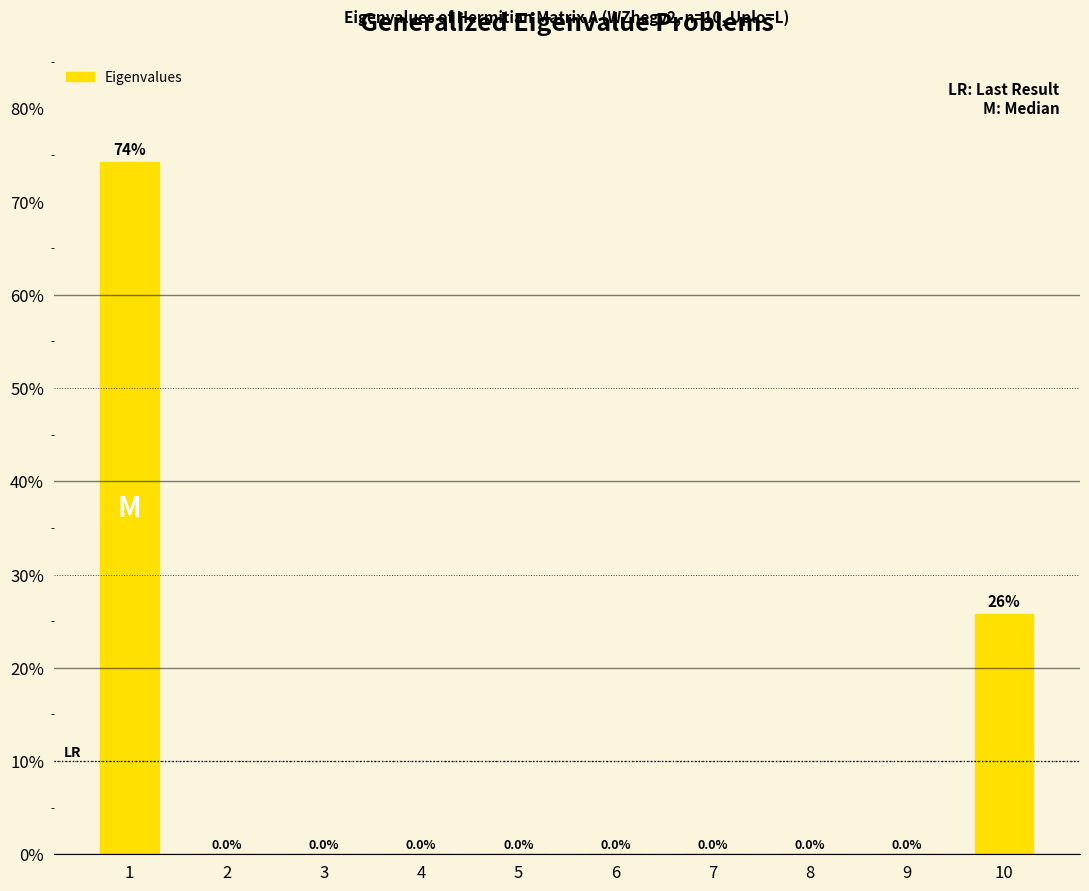

What is the average value?

10.0